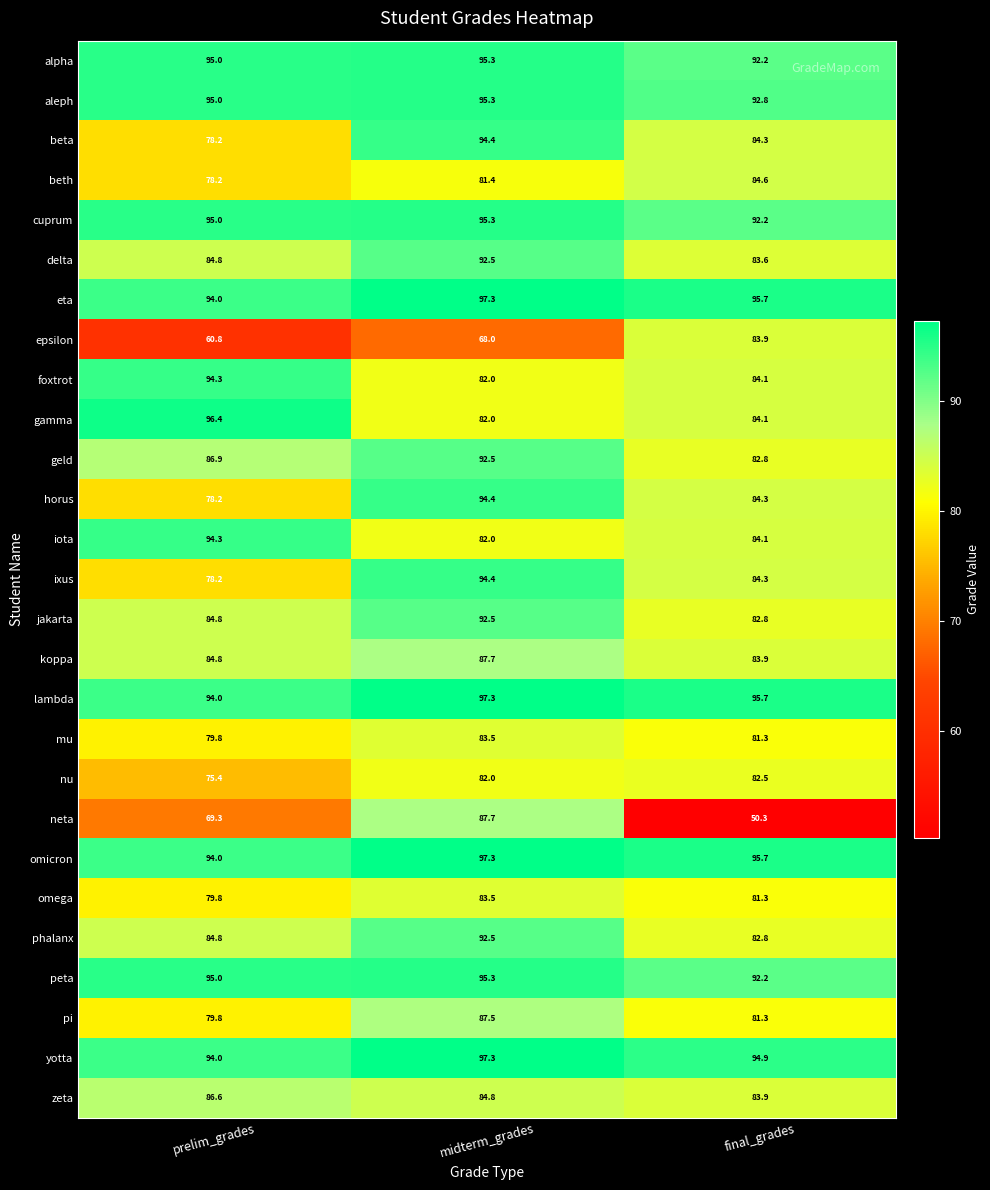

What is the difference between the yotta values at final_grades and prelim_grades?

0.9